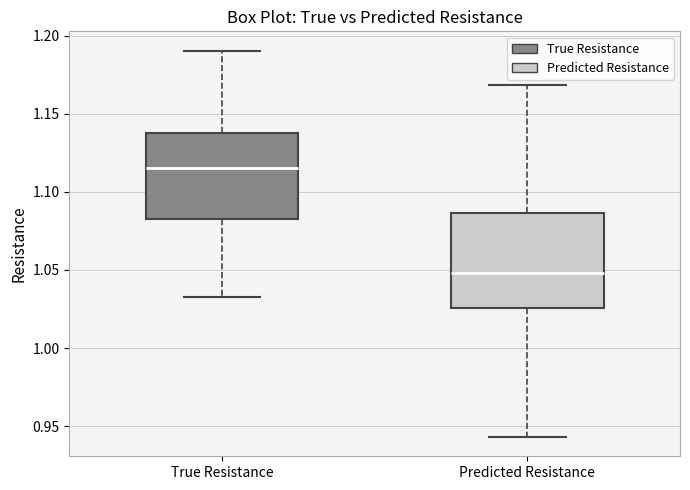

Reading left to right, transcribe this box plot: for each box, give where its median line is, the range the box spans, and where its two whiskers end, as read against the y-axis. The values are not printed on the chart, so give them approximately, as read against the axis.

True Resistance: median 1.115, box 1.080 to 1.135, whiskers 1.035 to 1.190
Predicted Resistance: median 1.050, box 1.025 to 1.085, whiskers 0.945 to 1.170